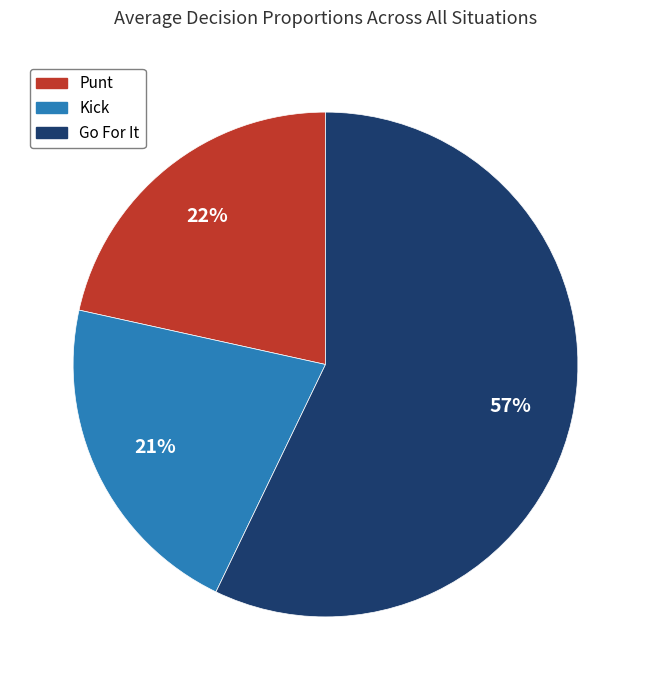

Is there a majority slice in this chart?

Yes